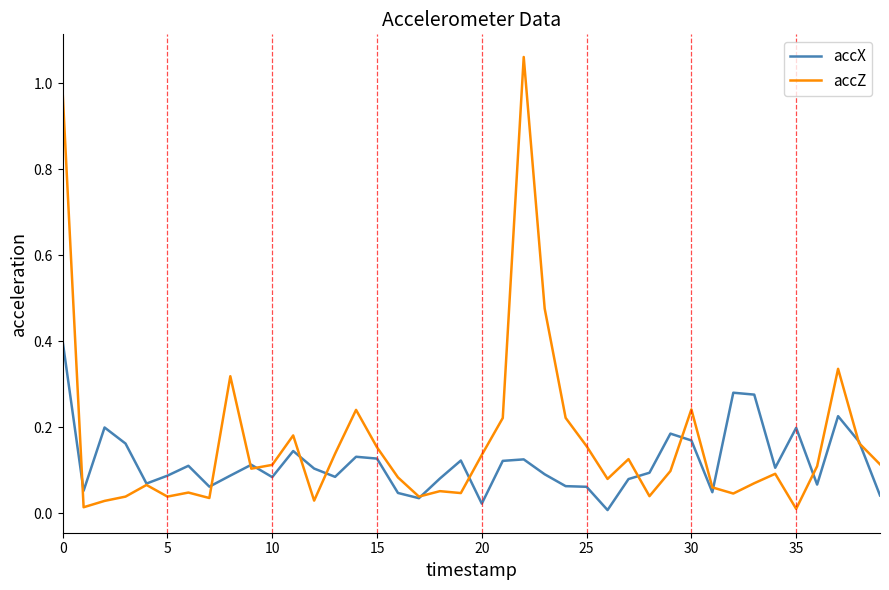

True or false: accZ and accX intersect in this chart.

True